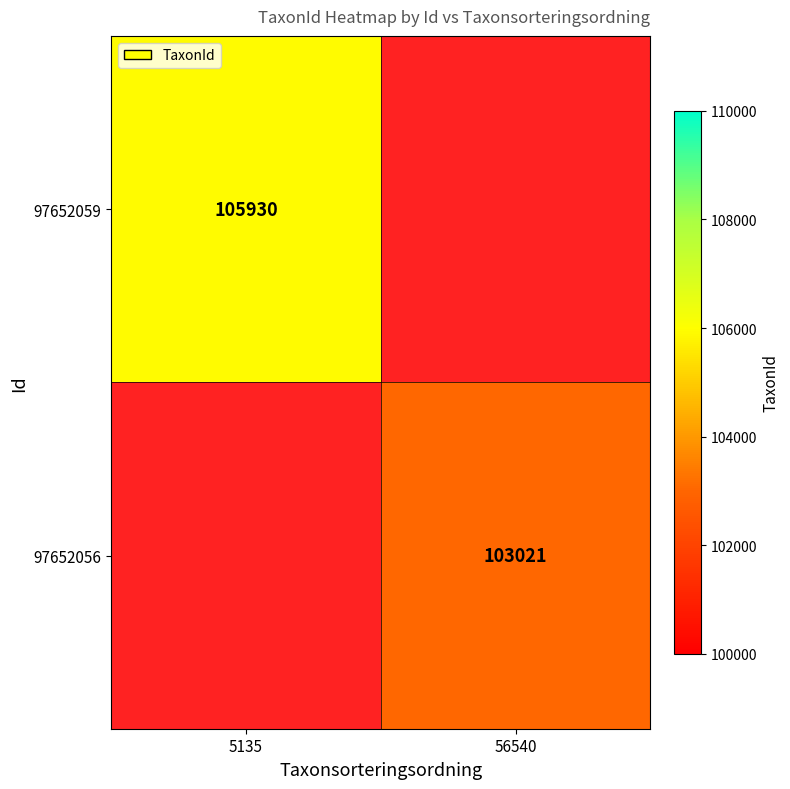

The 97652056 series shows 144260 at 56540. True or false?

False